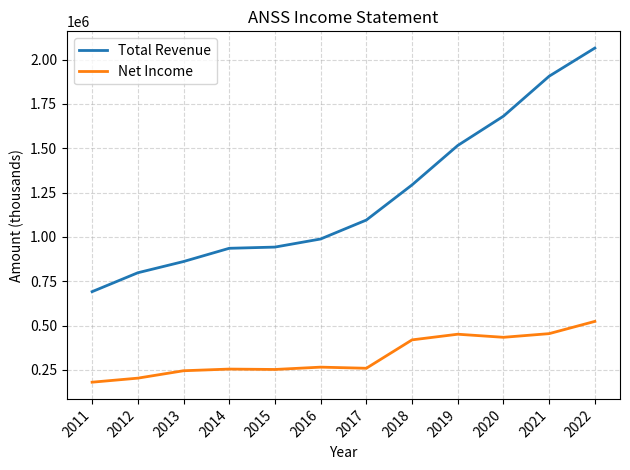

Which category has the lowest value in the Total Revenue series?

2011